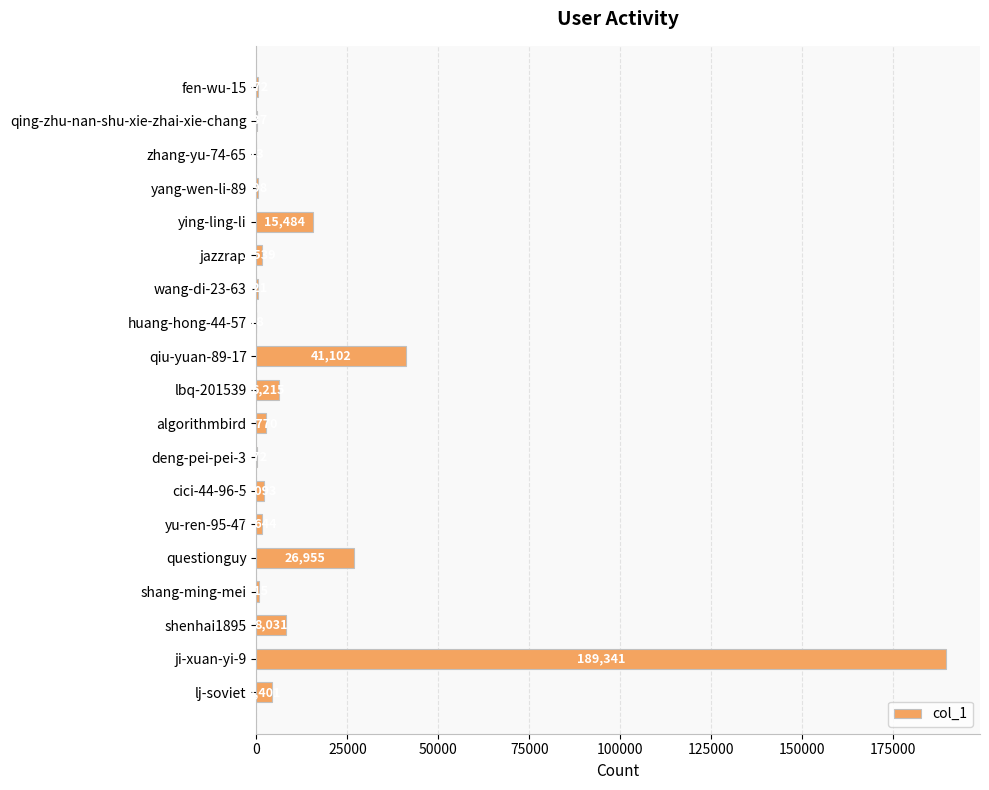

Is it true that the value at huang-hong-44-57 is 18?

True